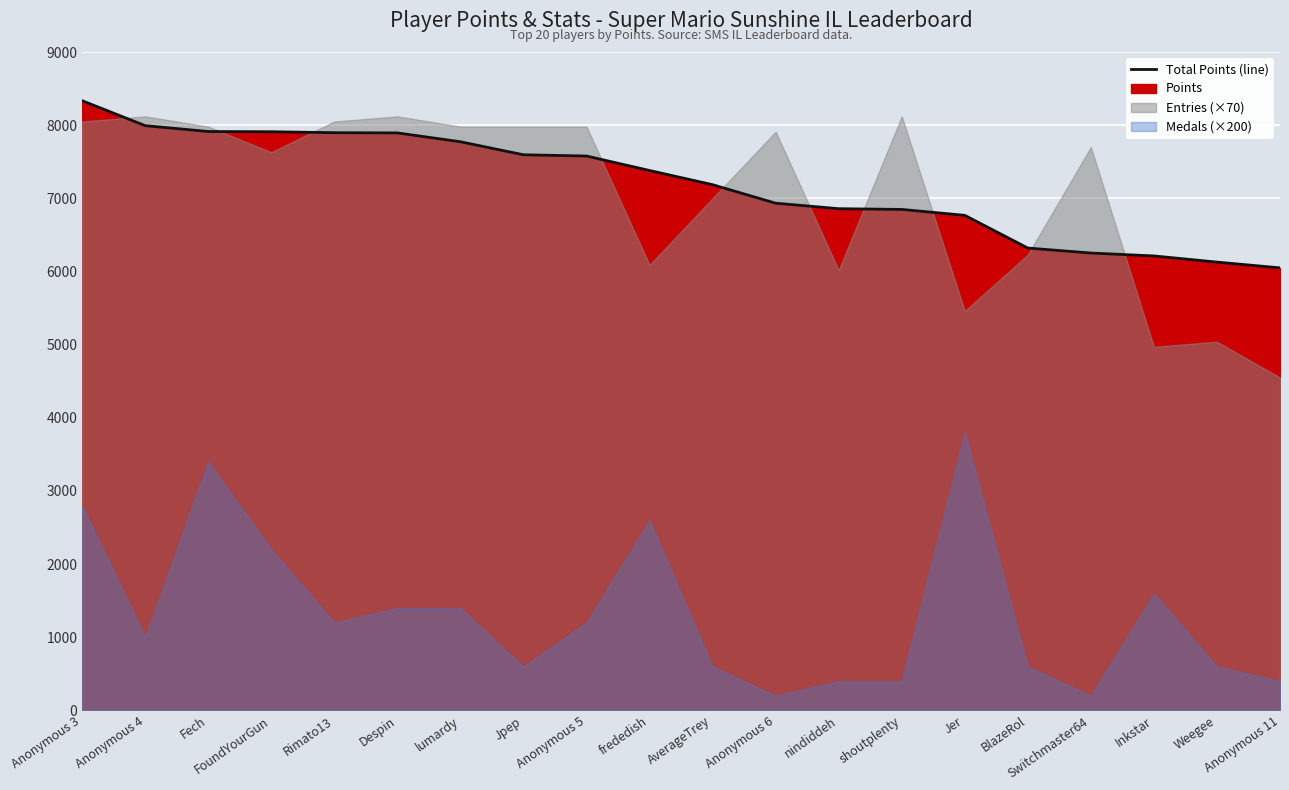

Rank the categories by value from highest to lowest.

Anonymous 3, Anonymous 4, Fech, FoundYourGun, Rimato13, Despin, lumardy, Jpep, Anonymous 5, frededish, AverageTrey, Anonymous 6, nindiddeh, shoutplenty, Jer, BlazeRol, Switchmaster64, Inkstar, Weegee, Anonymous 11